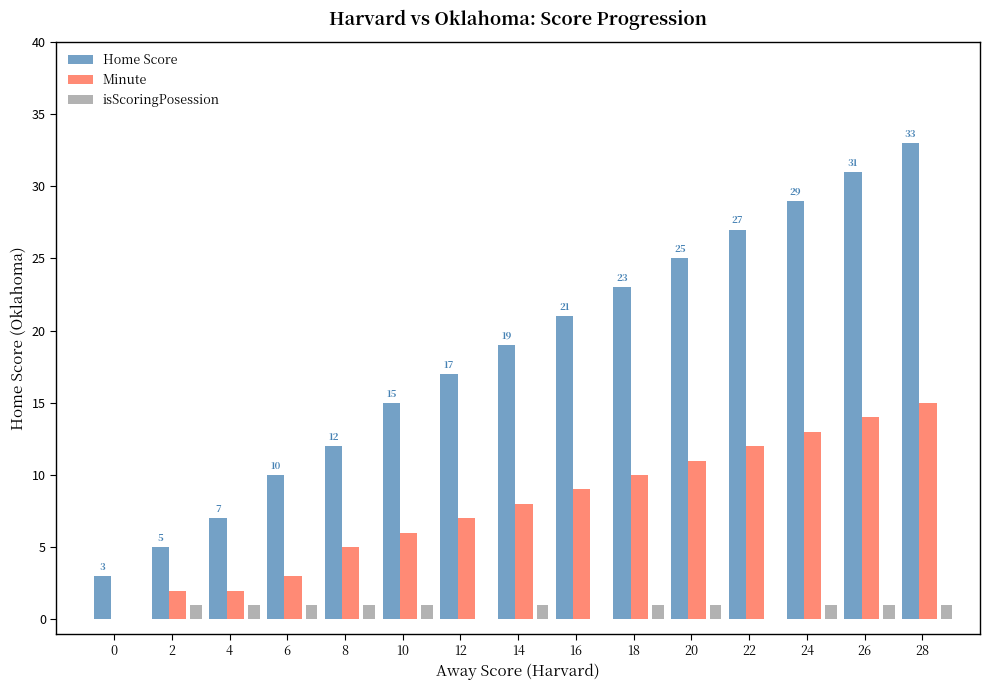

Which series has the largest range (max minus min)?

Home Score